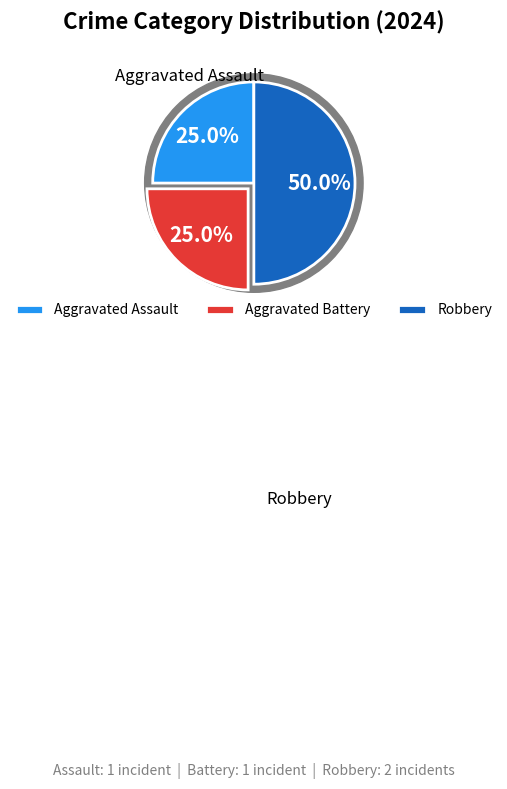

Is there a majority slice in this chart?

No